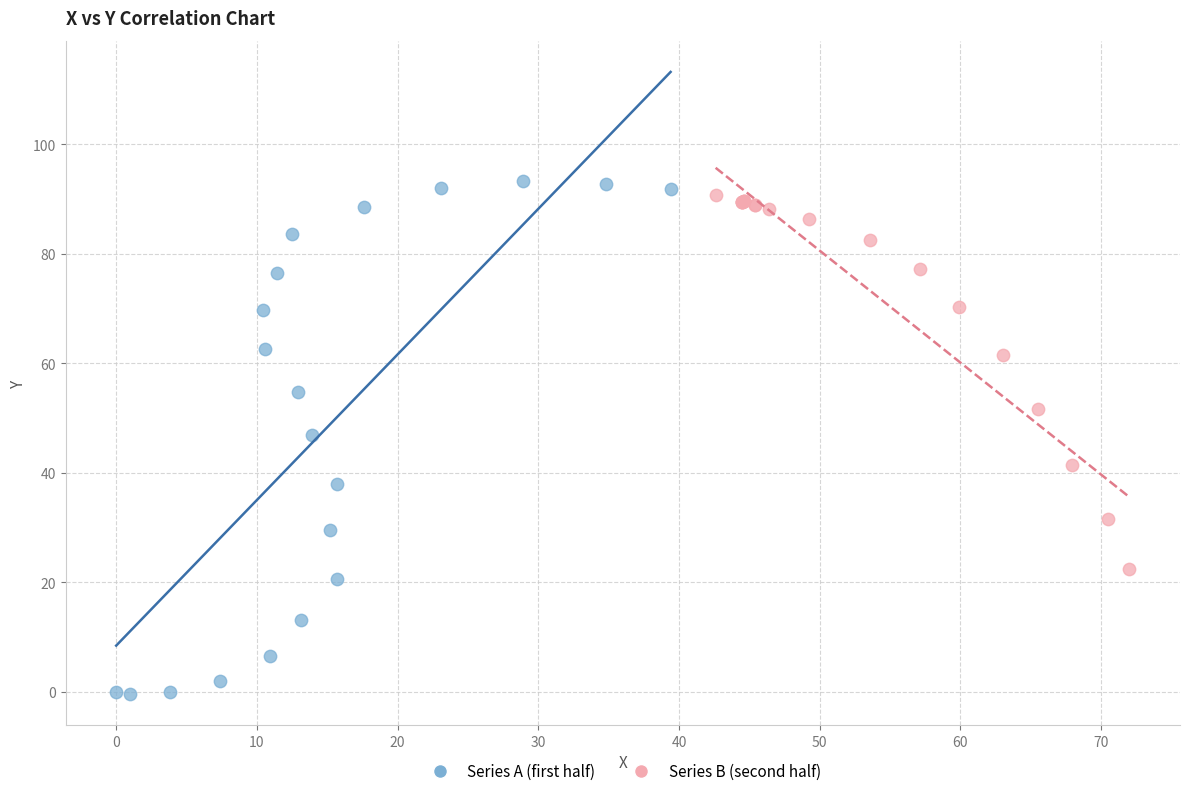

Which series has the largest Y range (max minus min)?

Series A (first half)